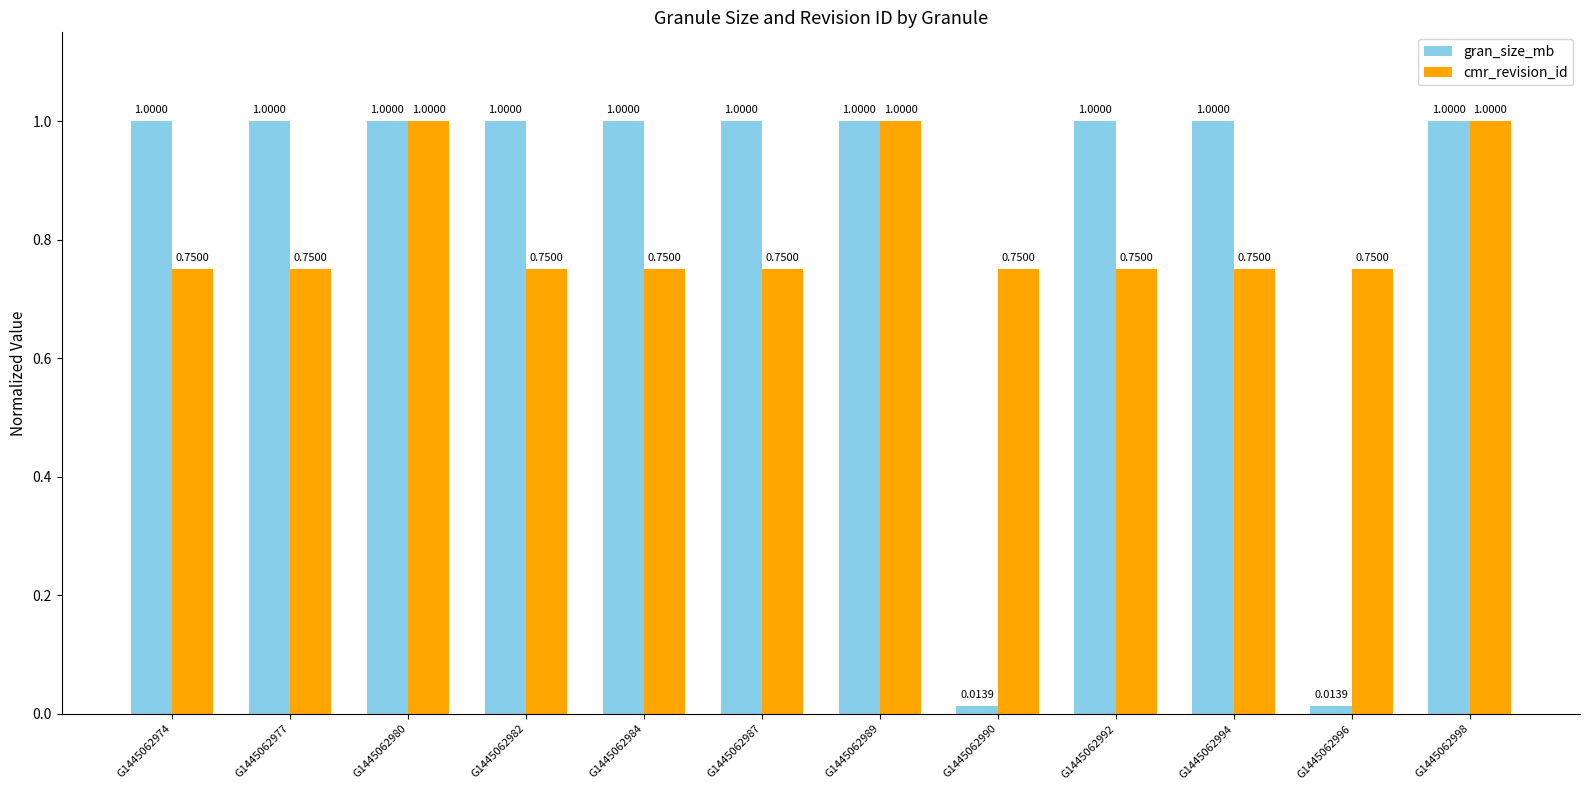

The gran_size_mb series shows 0.5 at G1445062994. True or false?

False